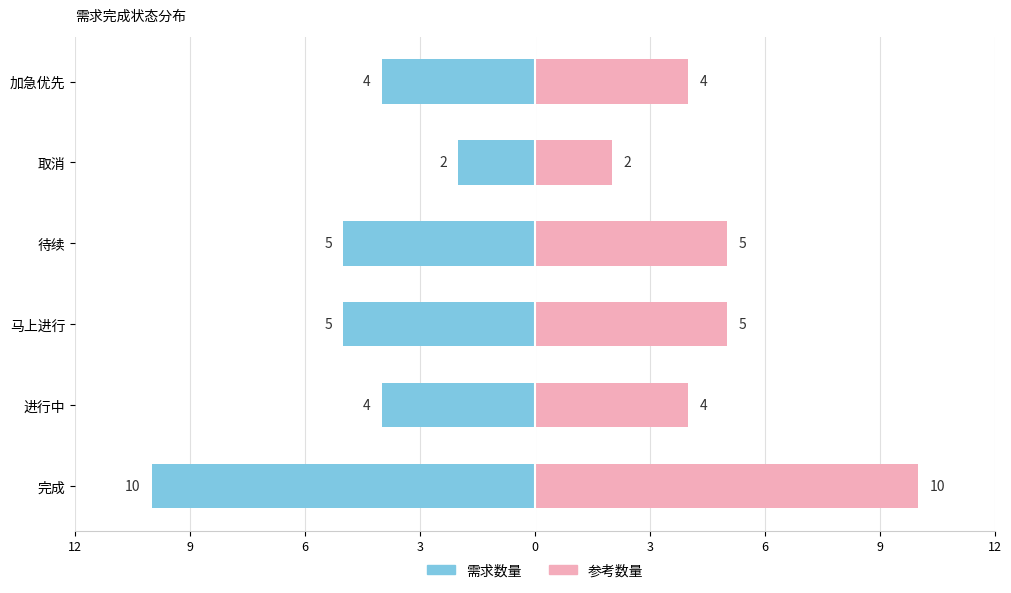

How many data points in 需求数量(左) are less than -4?

3